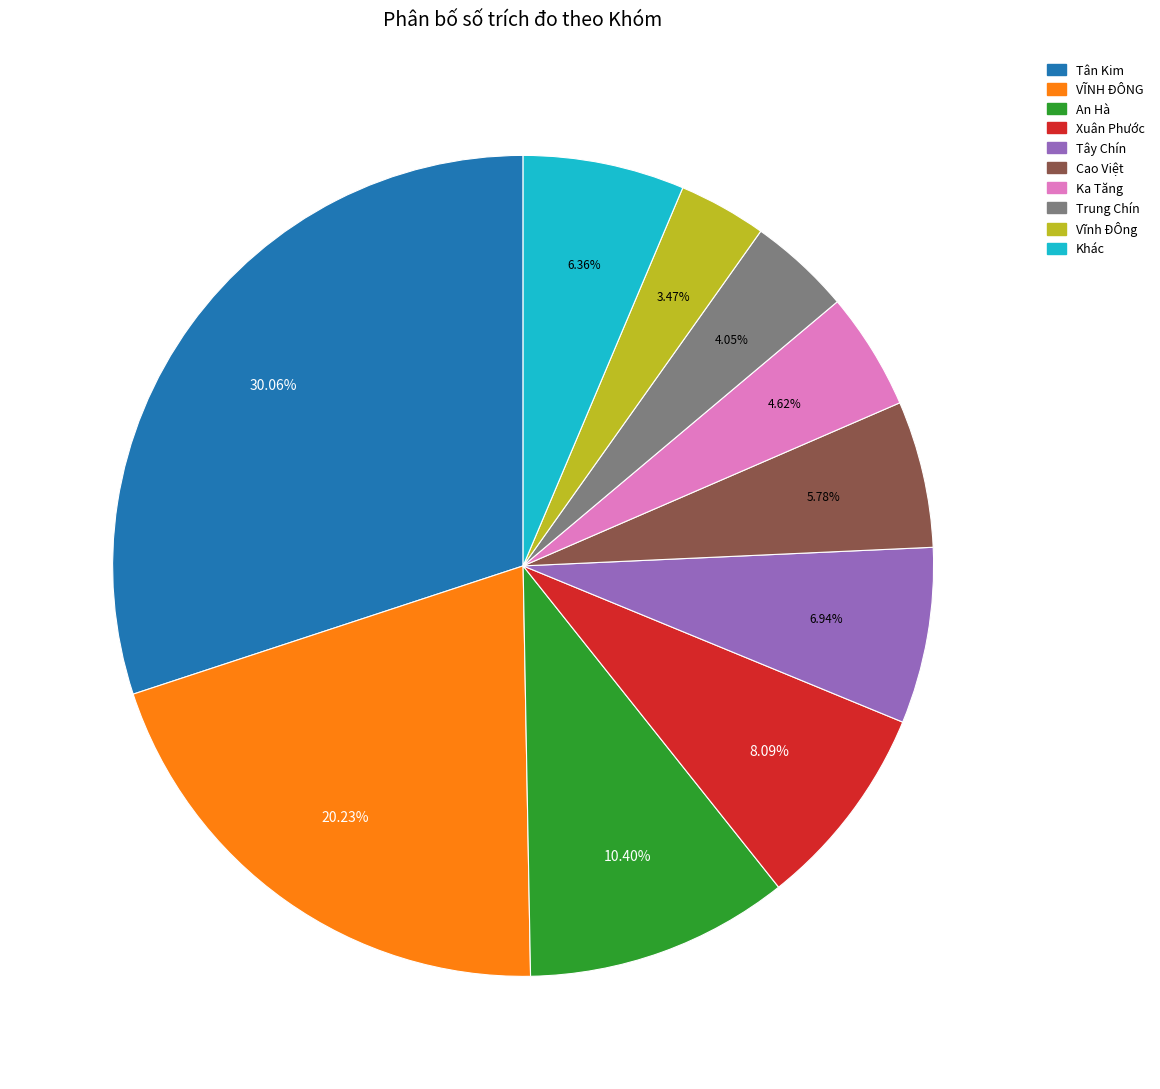

Does any single category account for the majority?

No